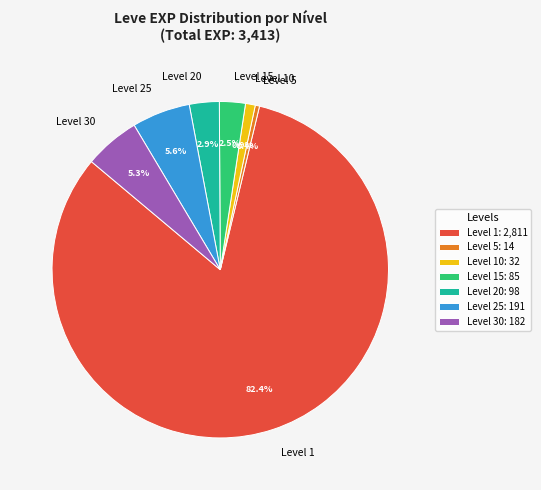

How many slices are in this pie chart?

7